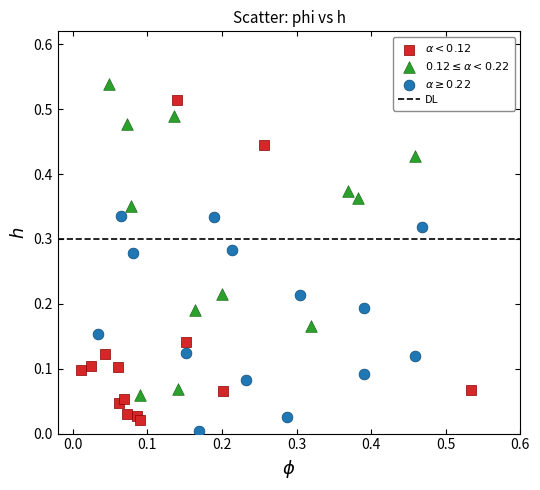

Which series has the widest spread of Y values?

$\alpha < 0.12$